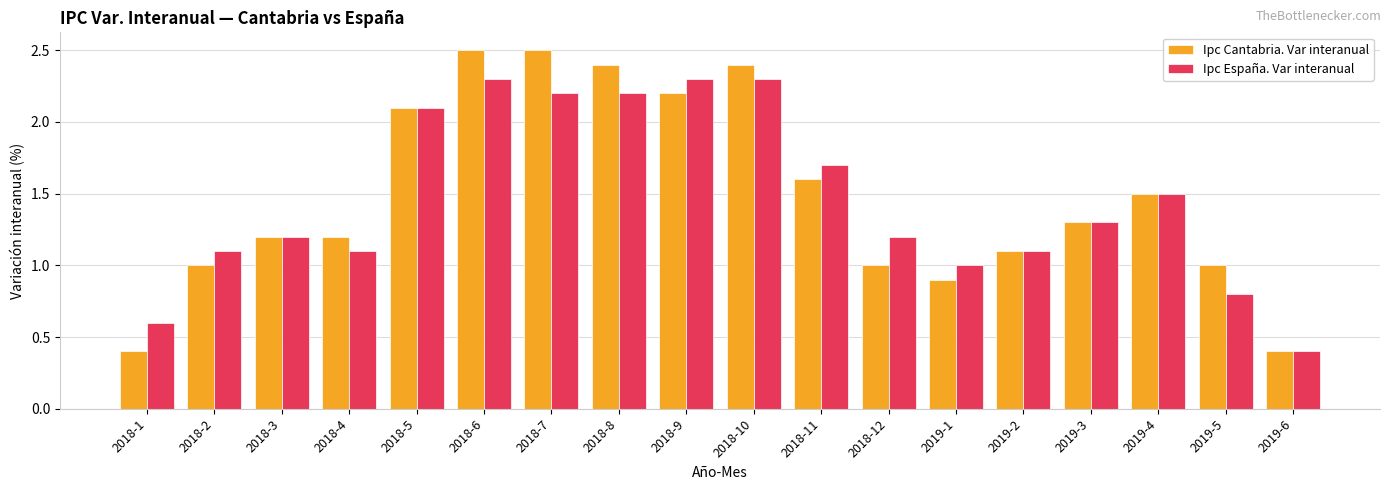

The Ipc España. Var interanual series shows 0.5 at 2019-5. True or false?

False